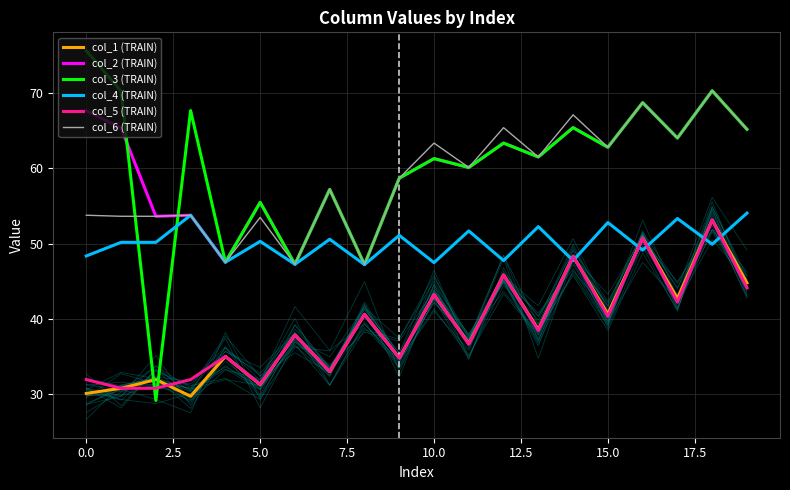

True or false: col_4 (TRAIN) and col_2 (TRAIN) intersect in this chart.

False